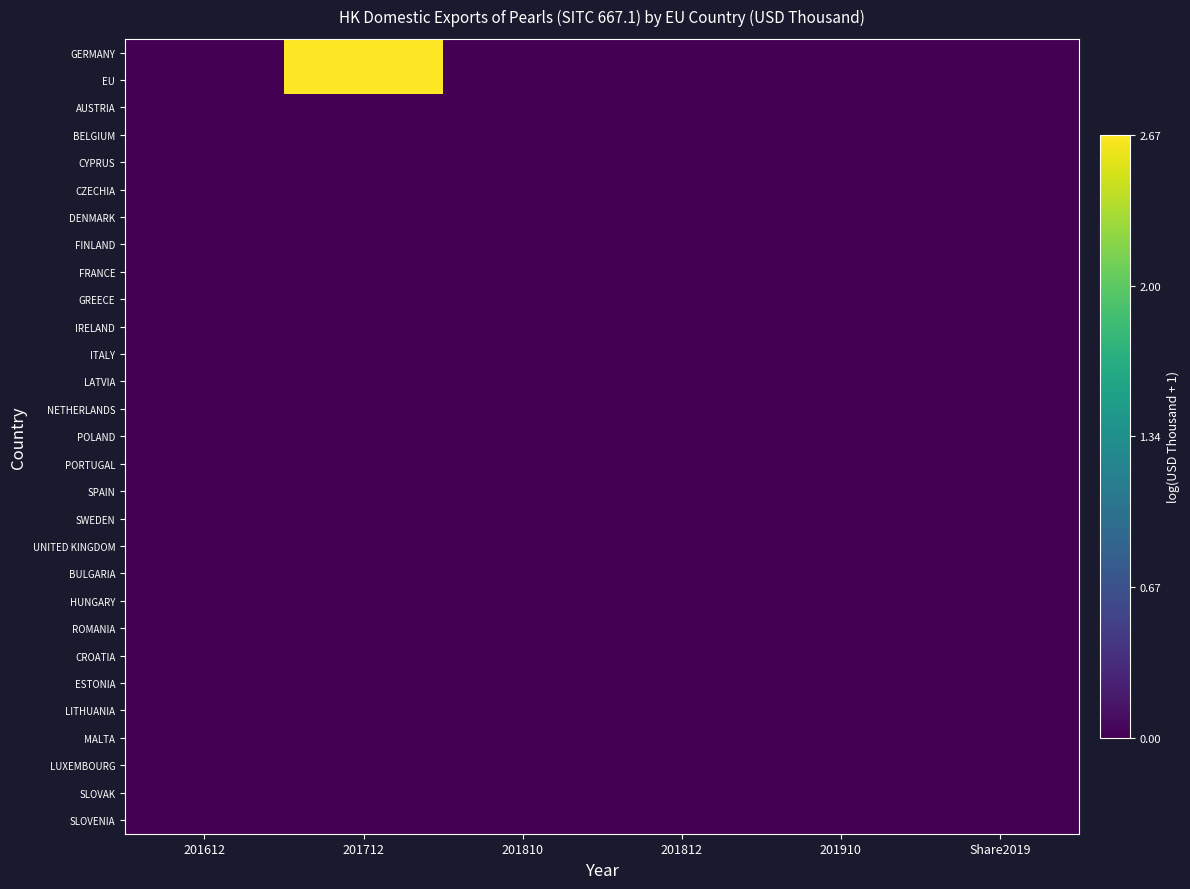

Reading right to left, what are all the values shown in this chart?

GERMANY: Share2019=0.0	201910=0.0	201812=0.0	201810=0.0	201712=2.7	201612=0.0
EU: Share2019=0.0	201910=0.0	201812=0.0	201810=0.0	201712=2.7	201612=0.0
AUSTRIA: Share2019=0.0	201910=0.0	201812=0.0	201810=0.0	201712=0.0	201612=0.0
BELGIUM: Share2019=0.0	201910=0.0	201812=0.0	201810=0.0	201712=0.0	201612=0.0
CYPRUS: Share2019=0.0	201910=0.0	201812=0.0	201810=0.0	201712=0.0	201612=0.0
CZECHIA: Share2019=0.0	201910=0.0	201812=0.0	201810=0.0	201712=0.0	201612=0.0
DENMARK: Share2019=0.0	201910=0.0	201812=0.0	201810=0.0	201712=0.0	201612=0.0
FINLAND: Share2019=0.0	201910=0.0	201812=0.0	201810=0.0	201712=0.0	201612=0.0
FRANCE: Share2019=0.0	201910=0.0	201812=0.0	201810=0.0	201712=0.0	201612=0.0
GREECE: Share2019=0.0	201910=0.0	201812=0.0	201810=0.0	201712=0.0	201612=0.0
IRELAND: Share2019=0.0	201910=0.0	201812=0.0	201810=0.0	201712=0.0	201612=0.0
ITALY: Share2019=0.0	201910=0.0	201812=0.0	201810=0.0	201712=0.0	201612=0.0
LATVIA: Share2019=0.0	201910=0.0	201812=0.0	201810=0.0	201712=0.0	201612=0.0
NETHERLANDS: Share2019=0.0	201910=0.0	201812=0.0	201810=0.0	201712=0.0	201612=0.0
POLAND: Share2019=0.0	201910=0.0	201812=0.0	201810=0.0	201712=0.0	201612=0.0
PORTUGAL: Share2019=0.0	201910=0.0	201812=0.0	201810=0.0	201712=0.0	201612=0.0
SPAIN: Share2019=0.0	201910=0.0	201812=0.0	201810=0.0	201712=0.0	201612=0.0
SWEDEN: Share2019=0.0	201910=0.0	201812=0.0	201810=0.0	201712=0.0	201612=0.0
UNITED KINGDOM: Share2019=0.0	201910=0.0	201812=0.0	201810=0.0	201712=0.0	201612=0.0
BULGARIA: Share2019=0.0	201910=0.0	201812=0.0	201810=0.0	201712=0.0	201612=0.0
HUNGARY: Share2019=0.0	201910=0.0	201812=0.0	201810=0.0	201712=0.0	201612=0.0
ROMANIA: Share2019=0.0	201910=0.0	201812=0.0	201810=0.0	201712=0.0	201612=0.0
CROATIA: Share2019=0.0	201910=0.0	201812=0.0	201810=0.0	201712=0.0	201612=0.0
ESTONIA: Share2019=0.0	201910=0.0	201812=0.0	201810=0.0	201712=0.0	201612=0.0
LITHUANIA: Share2019=0.0	201910=0.0	201812=0.0	201810=0.0	201712=0.0	201612=0.0
MALTA: Share2019=0.0	201910=0.0	201812=0.0	201810=0.0	201712=0.0	201612=0.0
LUXEMBOURG: Share2019=0.0	201910=0.0	201812=0.0	201810=0.0	201712=0.0	201612=0.0
SLOVAK: Share2019=0.0	201910=0.0	201812=0.0	201810=0.0	201712=0.0	201612=0.0
SLOVENIA: Share2019=0.0	201910=0.0	201812=0.0	201810=0.0	201712=0.0	201612=0.0